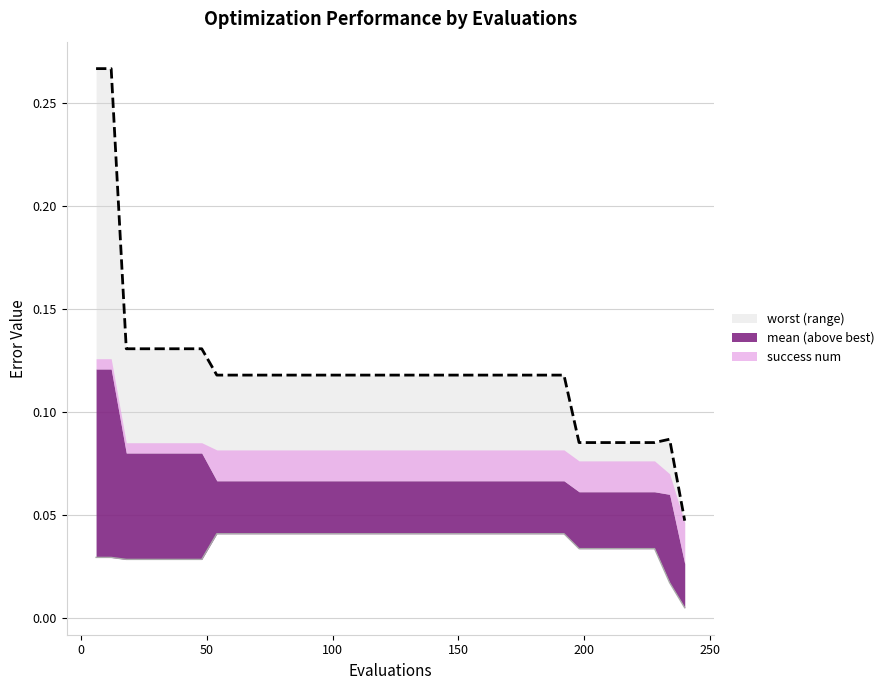

The value of best at 12 is 0.0. True or false?

True